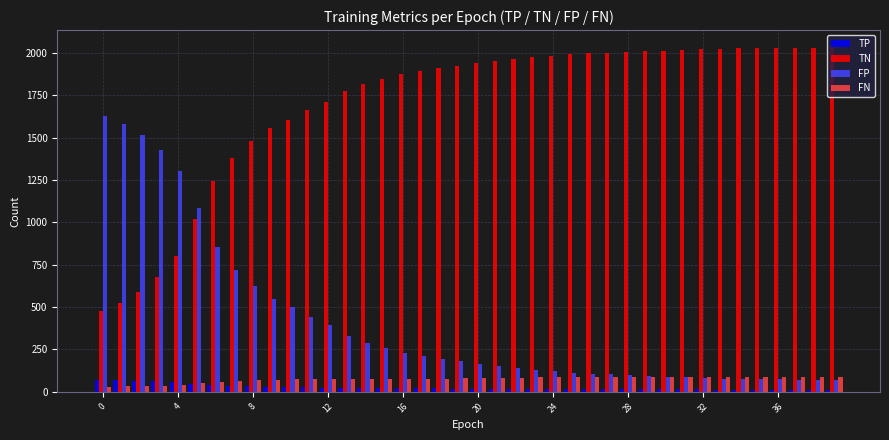

Which series has the largest total across all categories?

TN